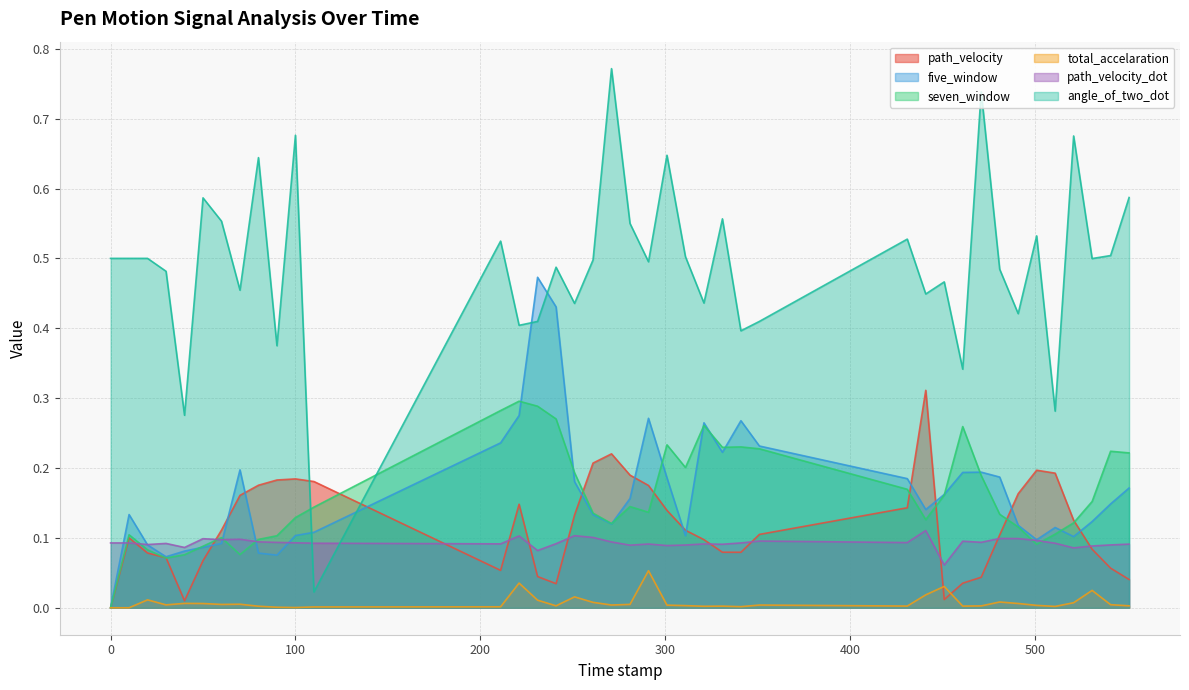

True or false: seven_window and total_accelaration cross at least once.

False